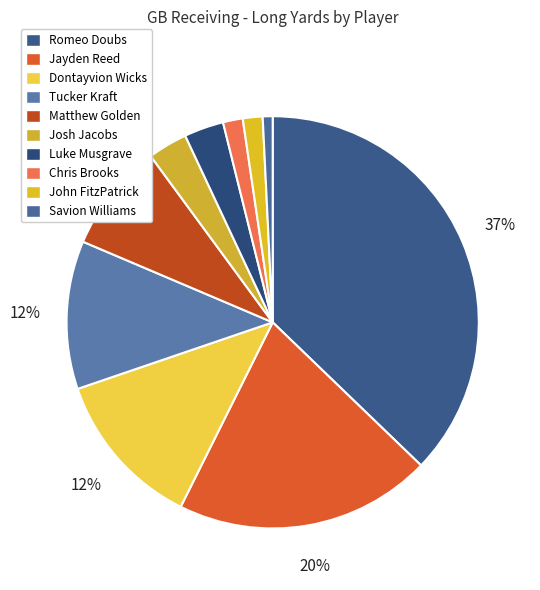

The Josh Jacobs slice represents 3% of the pie. True or false?

True